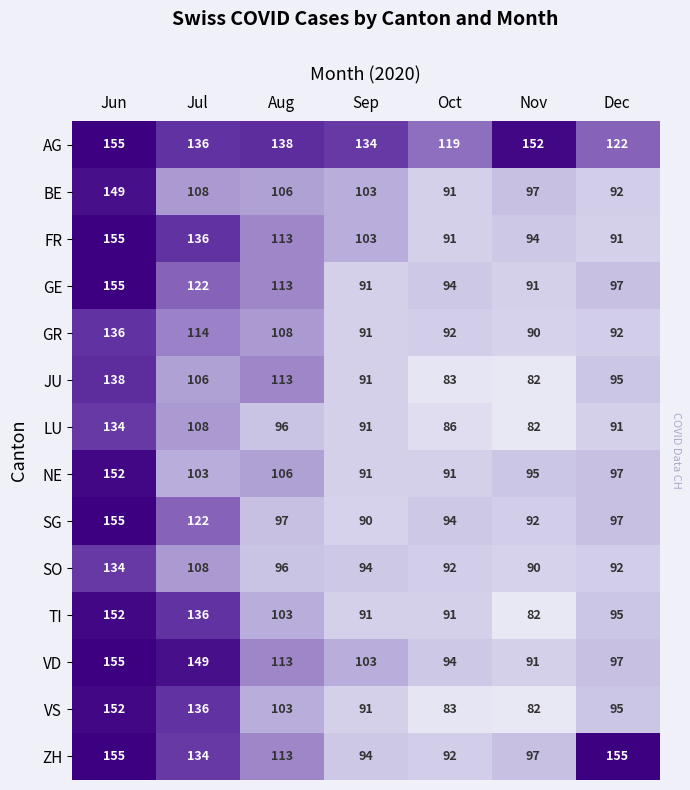

Rank the categories by AG value from highest to lowest.

Jun, Nov, Aug, Jul, Sep, Dec, Oct